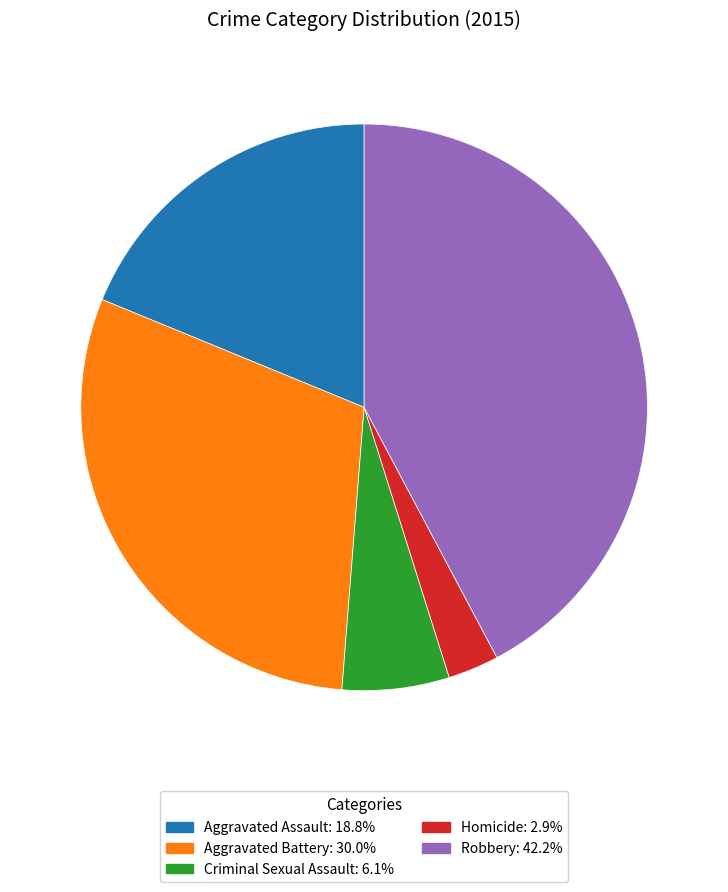

Is it true that Aggravated Assault is 19% of the pie?

True